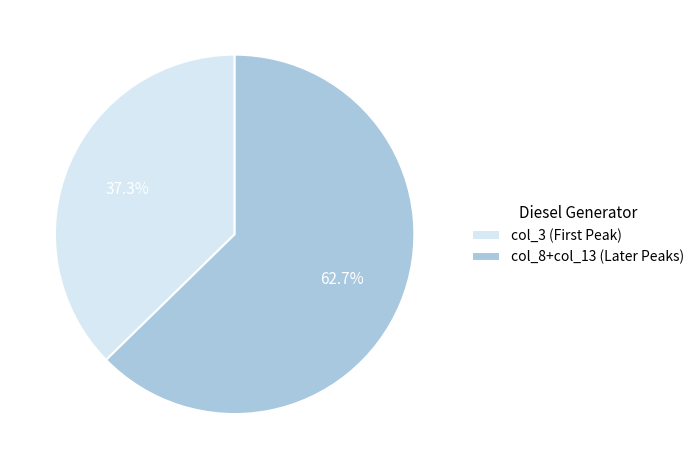

Rank the categories by value from highest to lowest.

col_8+col_13 (Later Peaks), col_3 (First Peak)